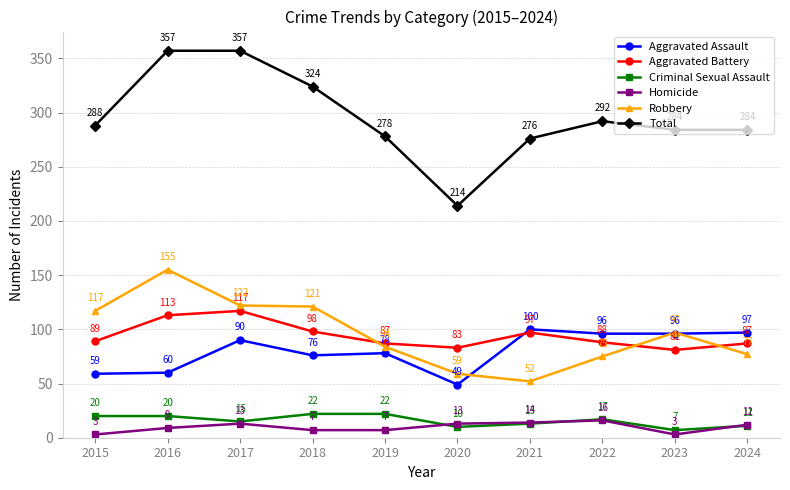

Reading left to right, list all the values displayed in this chart.

Aggravated Assault: 59	60	90	76	78	49	100	96	96	97
Aggravated Battery: 89	113	117	98	87	83	97	88	81	87
Criminal Sexual Assault: 20	20	15	22	22	10	13	17	7	11
Homicide: 3	9	13	7	7	13	14	16	3	12
Robbery: 117	155	122	121	84	59	52	75	97	77
Total: 288	357	357	324	278	214	276	292	284	284